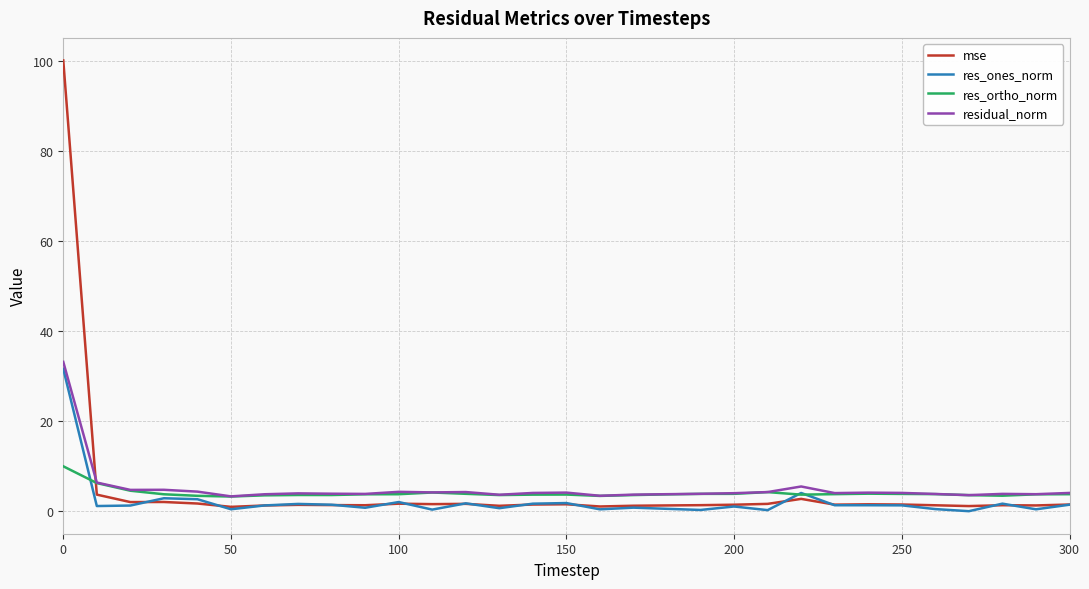

Rank the series by their maximum value, from lowest to highest.

res_ortho_norm, res_ones_norm, residual_norm, mse